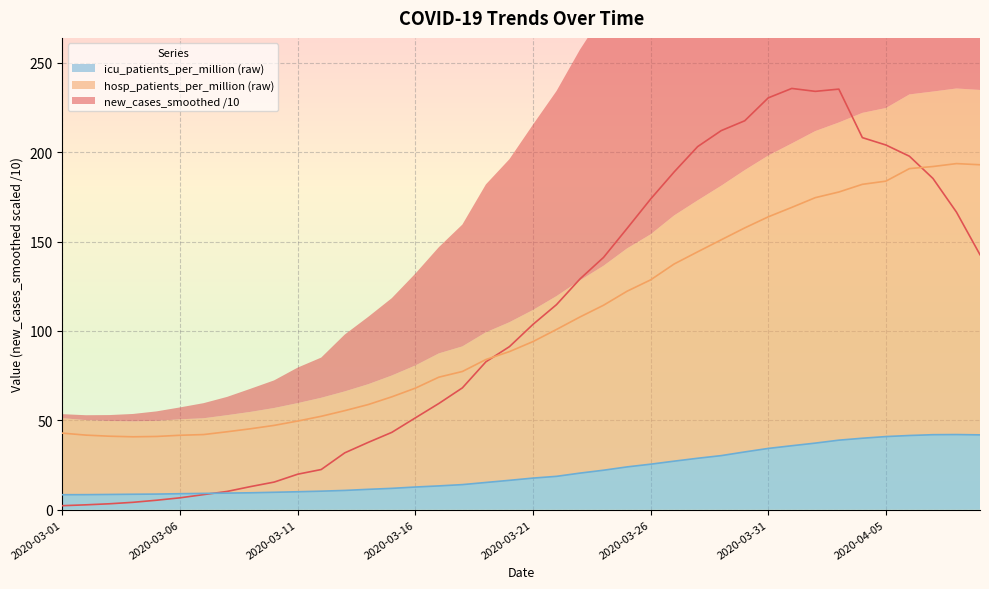

How many data points in new_cases_smoothed are less than 103?

20